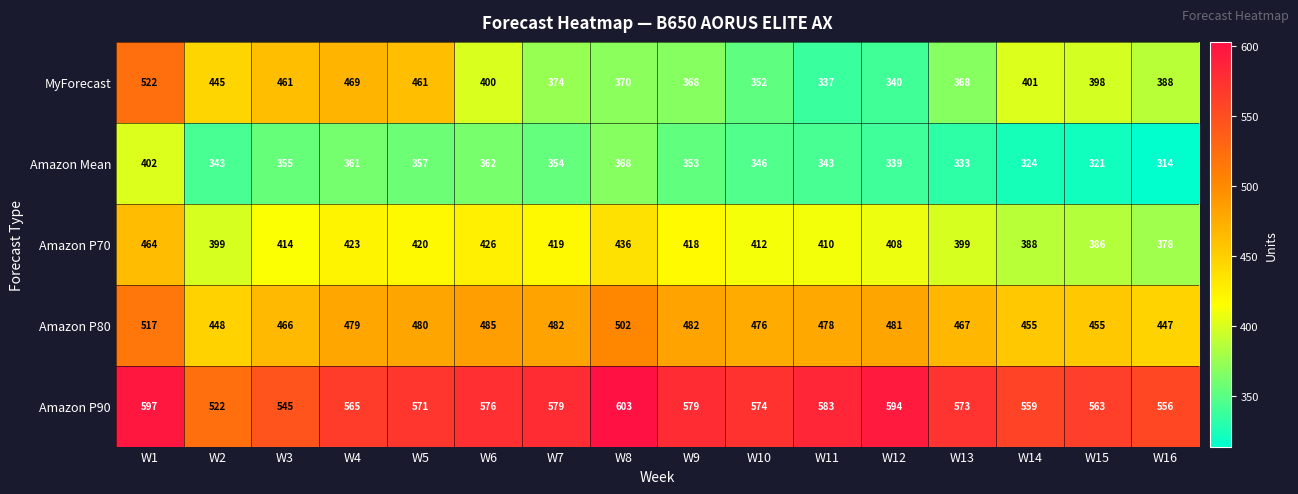

The MyForecast series shows 188 at W10. True or false?

False